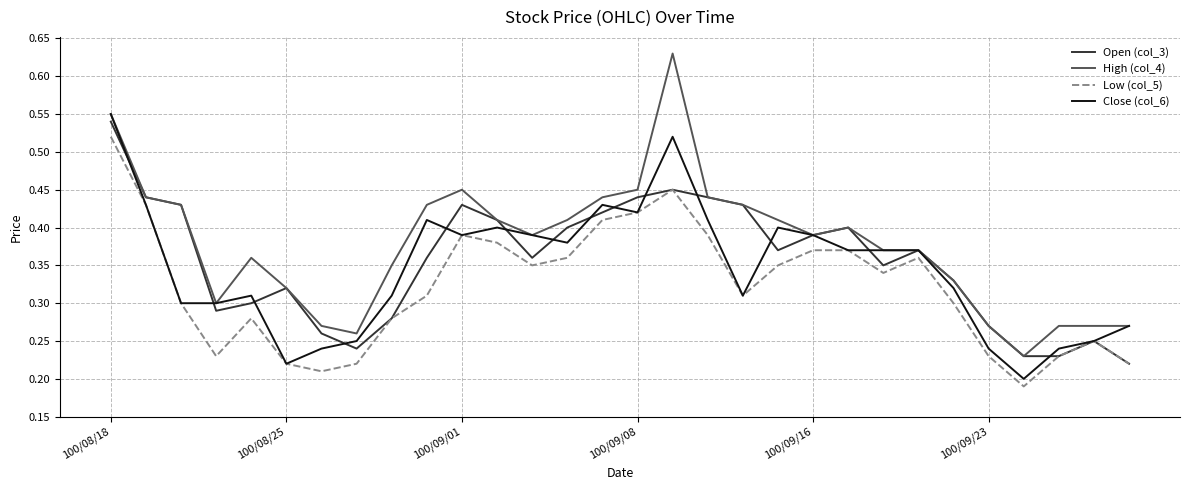

Which series has the largest total across all categories?

High (col_4)